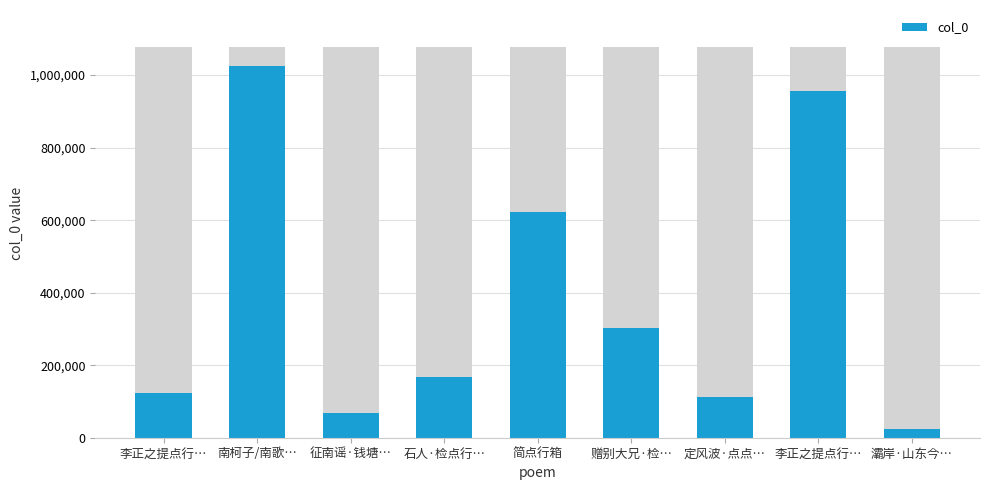

Which has a higher value, 灞岸·山东今… or 李正之提点行…?

李正之提点行…